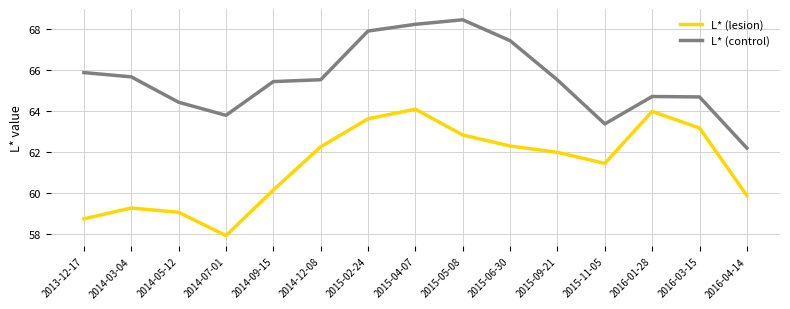

Where is the first local maximum for L* (lesion)?

2014-03-04